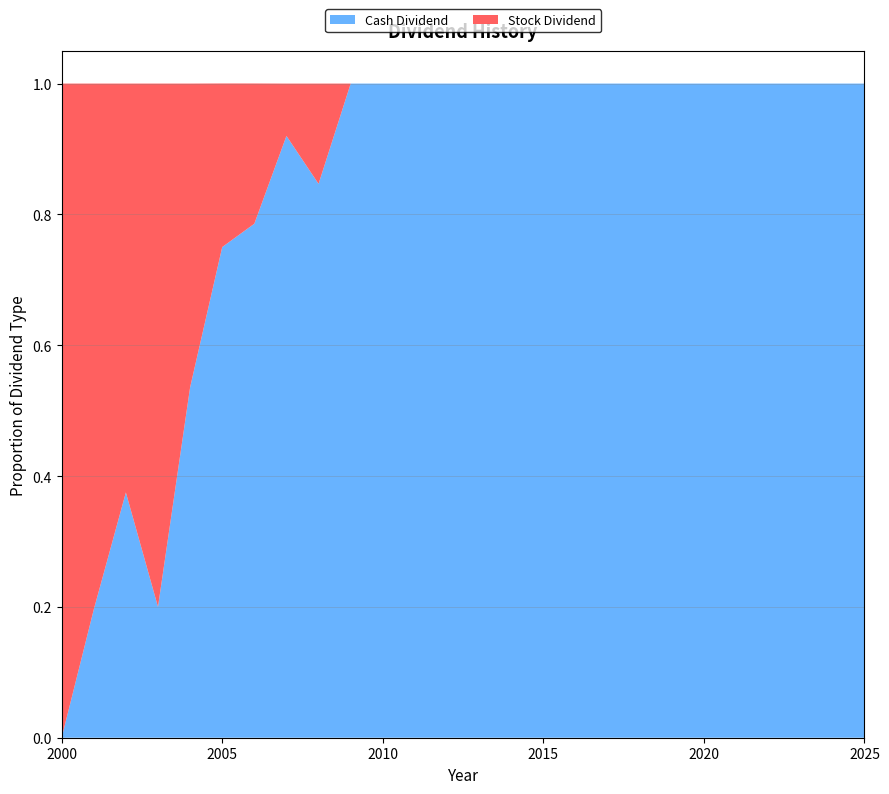

What is the difference between the maximum and minimum values in the Cash Dividend series?

1.0